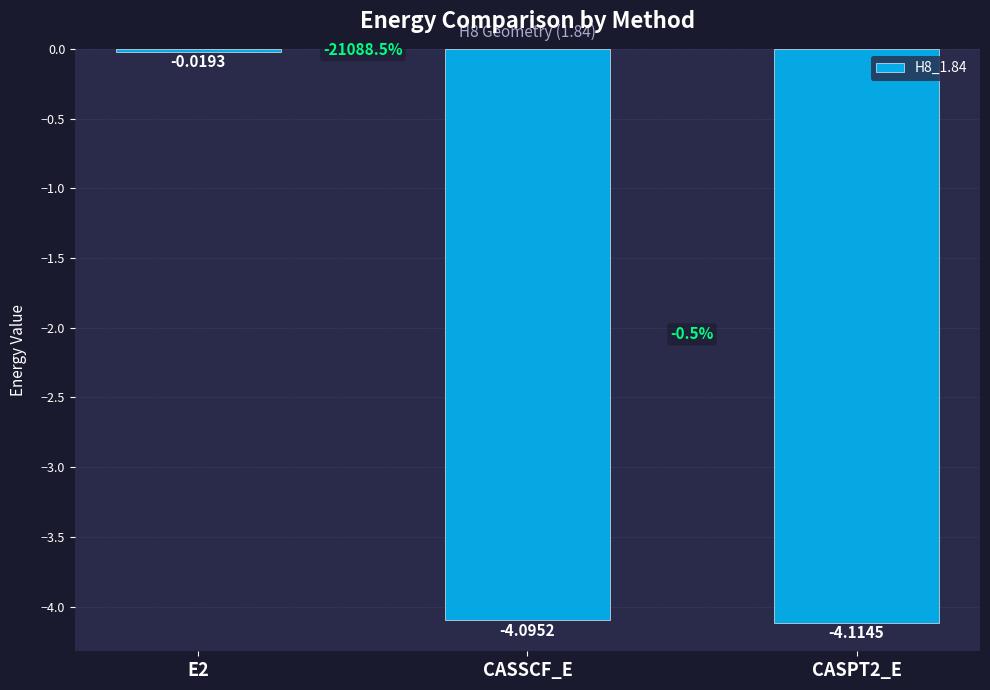

How many bars are there in total?

3